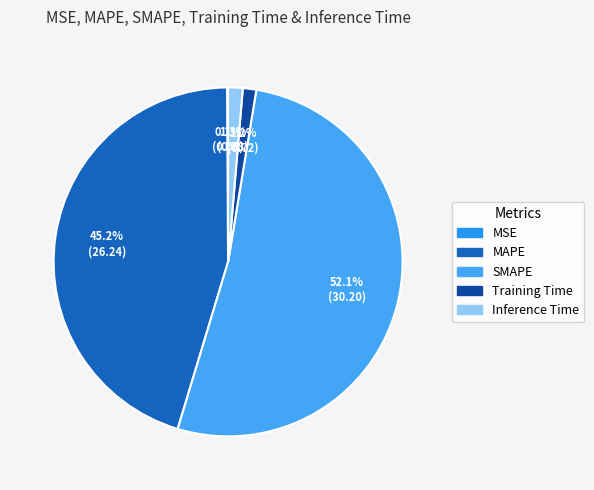

What percentage is the Inference Time slice, to the nearest percent?

1%